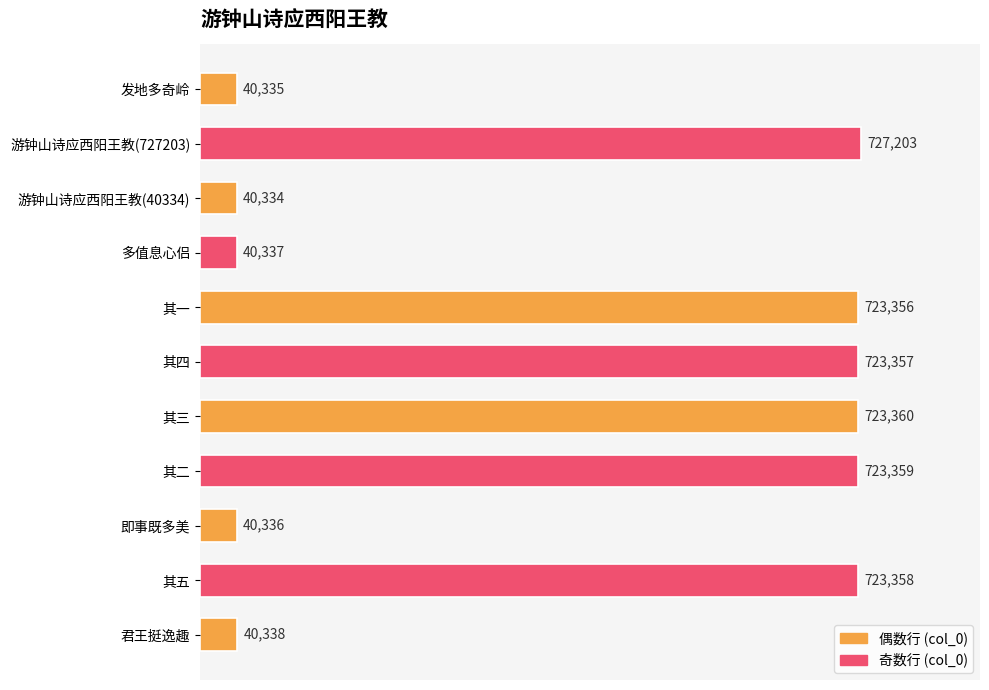

What is the sum of all values?

4545673